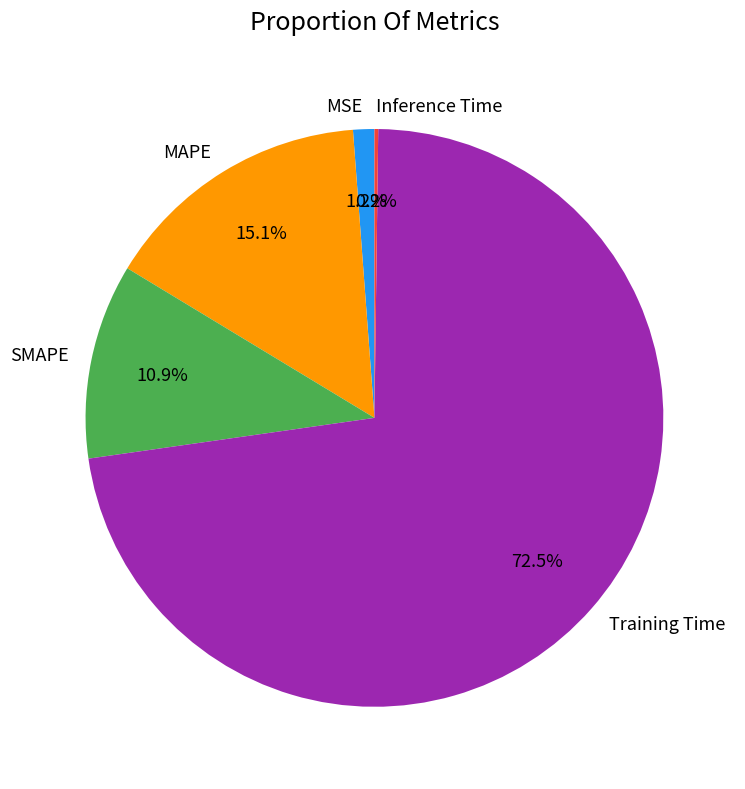

To the nearest percent, what portion does SMAPE represent?

11%